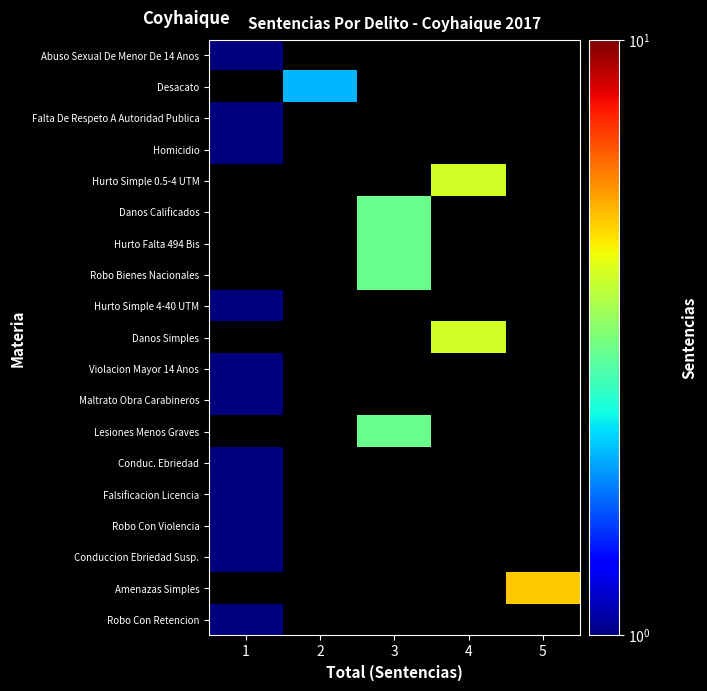

Reading left to right, list all the values displayed in this chart.

Abuso Sexual De Menor De 14 Anos: 1=1	2=0	3=0	4=0	5=0
Desacato: 1=0	2=2	3=0	4=0	5=0
Falta De Respeto A Autoridad Publica: 1=1	2=0	3=0	4=0	5=0
Homicidio: 1=1	2=0	3=0	4=0	5=0
Hurto Simple 0.5-4 UTM: 1=0	2=0	3=0	4=4	5=0
Danos Calificados: 1=0	2=0	3=3	4=0	5=0
Hurto Falta 494 Bis: 1=0	2=0	3=3	4=0	5=0
Robo Bienes Nacionales: 1=0	2=0	3=3	4=0	5=0
Hurto Simple 4-40 UTM: 1=1	2=0	3=0	4=0	5=0
Danos Simples: 1=0	2=0	3=0	4=4	5=0
Violacion Mayor 14 Anos: 1=1	2=0	3=0	4=0	5=0
Maltrato Obra Carabineros: 1=1	2=0	3=0	4=0	5=0
Lesiones Menos Graves: 1=0	2=0	3=3	4=0	5=0
Conduc. Ebriedad: 1=1	2=0	3=0	4=0	5=0
Falsificacion Licencia: 1=1	2=0	3=0	4=0	5=0
Robo Con Violencia: 1=1	2=0	3=0	4=0	5=0
Conduccion Ebriedad Susp.: 1=1	2=0	3=0	4=0	5=0
Amenazas Simples: 1=0	2=0	3=0	4=0	5=5
Robo Con Retencion: 1=1	2=0	3=0	4=0	5=0